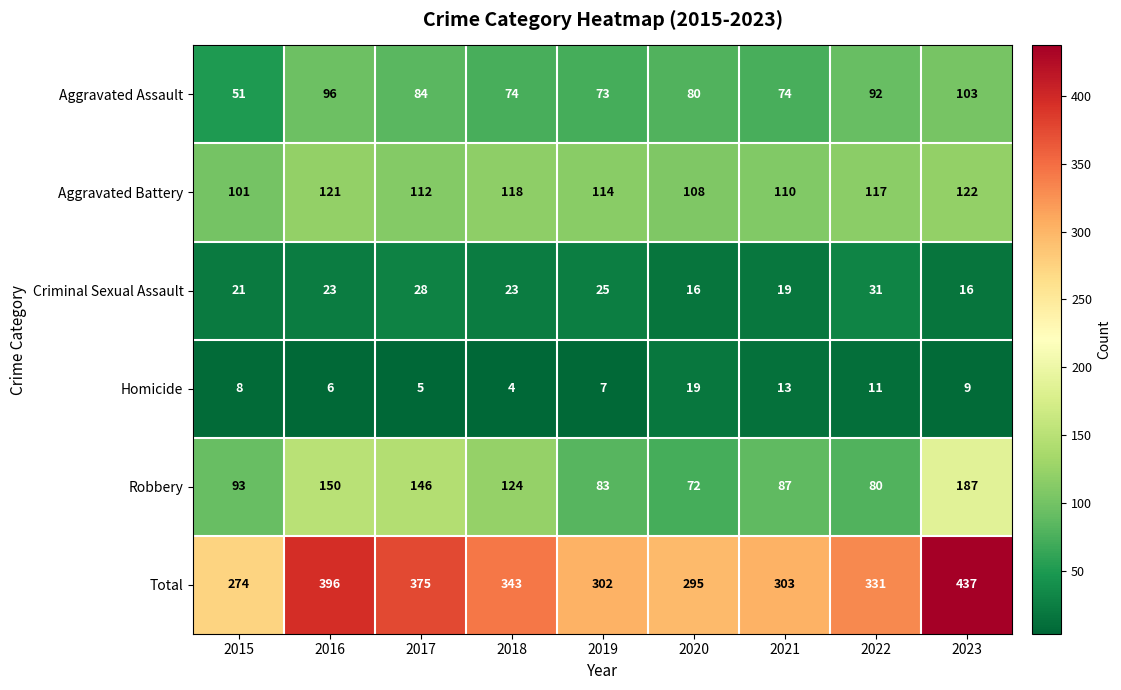

Which series has the largest total across all categories?

Total